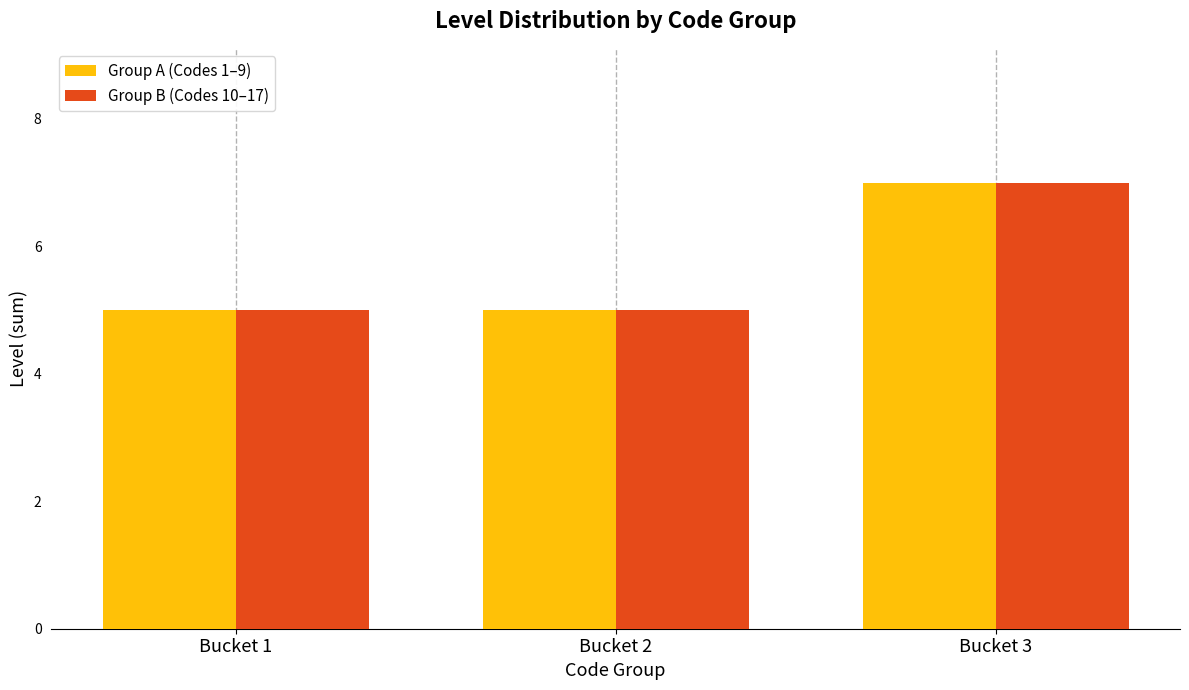

Does the chart contain any negative values?

No